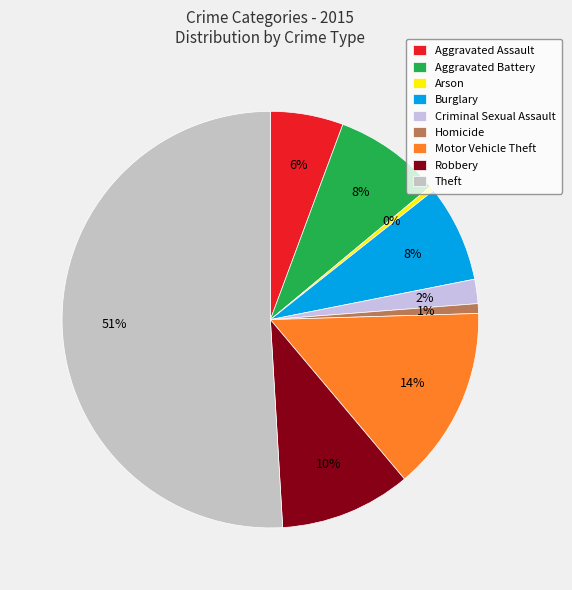

Is it true that Robbery is 10% of the pie?

True